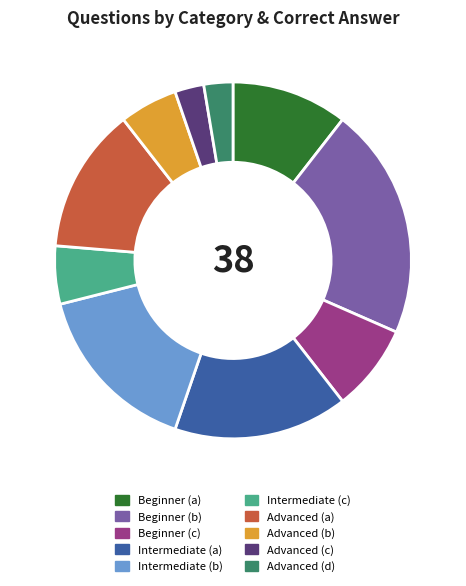

Is the sum of Beginner (c) and Beginner (a) greater than half?

No